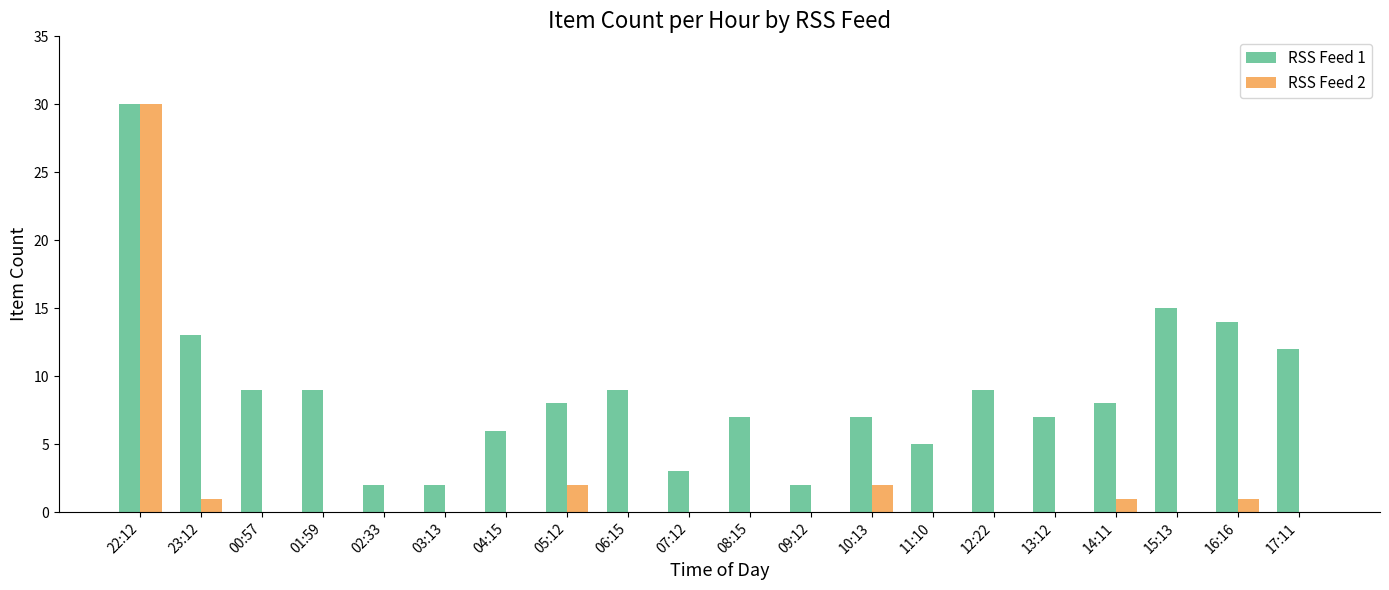

Which category has the highest value in the RSS Feed 2 series?

22:12